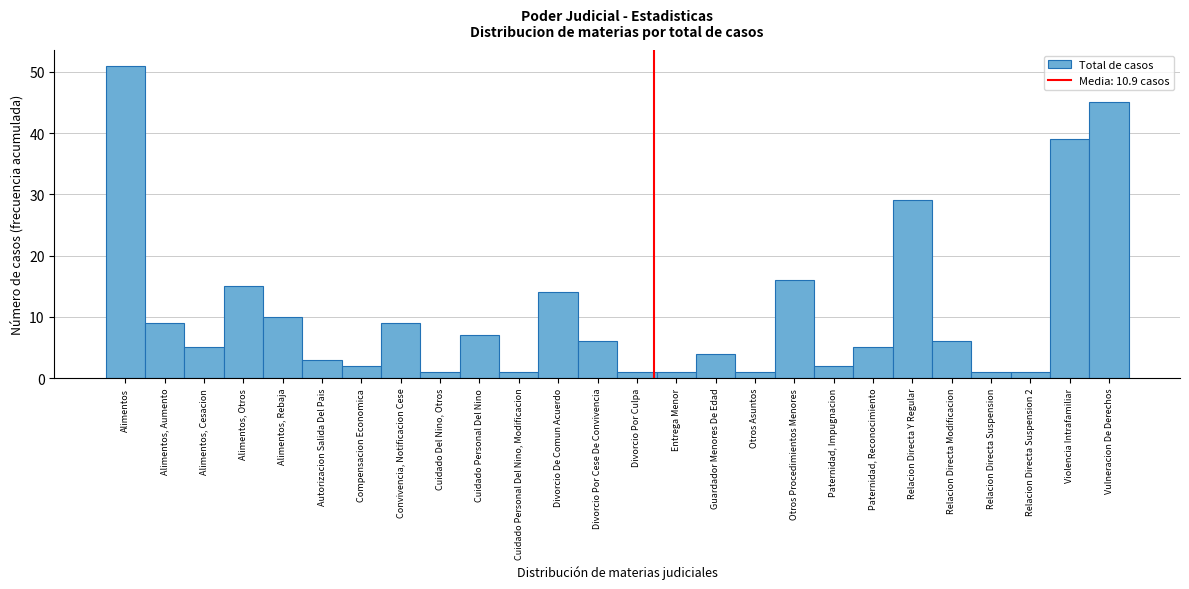

Reading right to left, extract all data points from this chart.

45	39	1	1	6	29	5	2	16	1	4	1	1	6	14	1	7	1	9	2	3	10	15	5	9	51